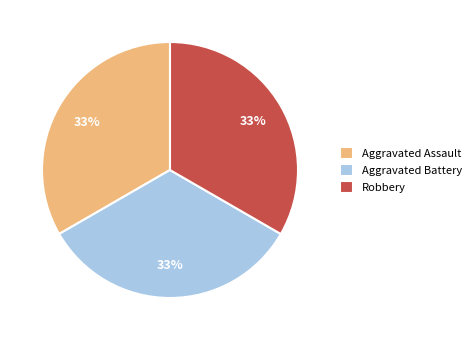

How many segments does this pie chart have?

3